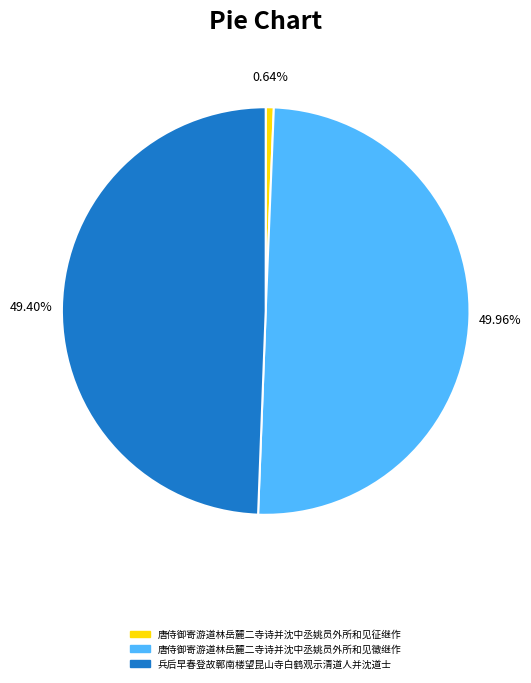

To the nearest percent, what percentage of the pie is 兵后早春登故鄣南楼望昆山寺白鹤观示清道人并沈道士?

49%